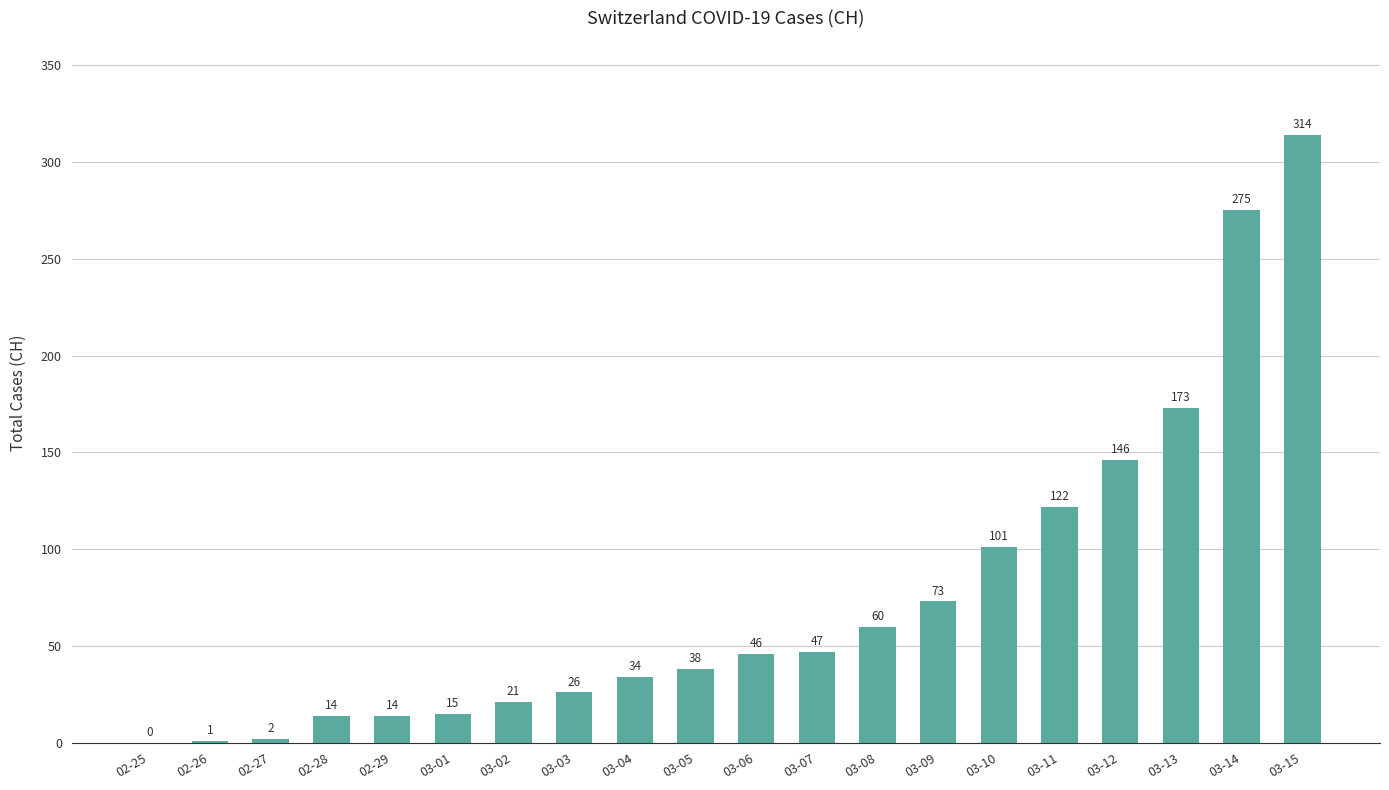

Approximately how many times larger is the value at 03-01 compared to 03-05?

0.4